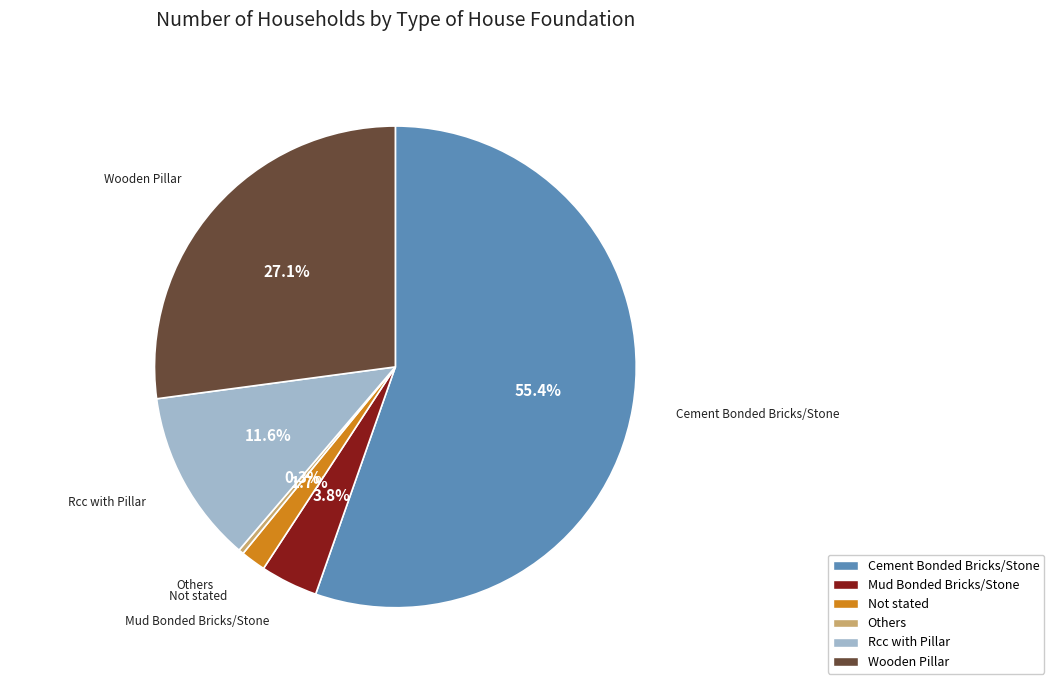

To the nearest percent, what is the combined percentage of Wooden Pillar and Others?

27%